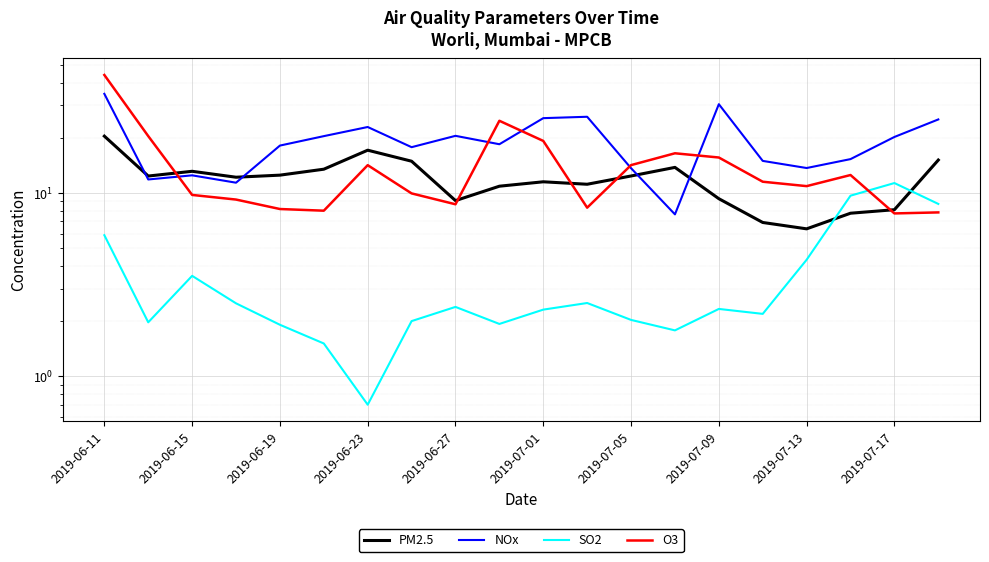

At how many categories does at least one series exceed 3?

20